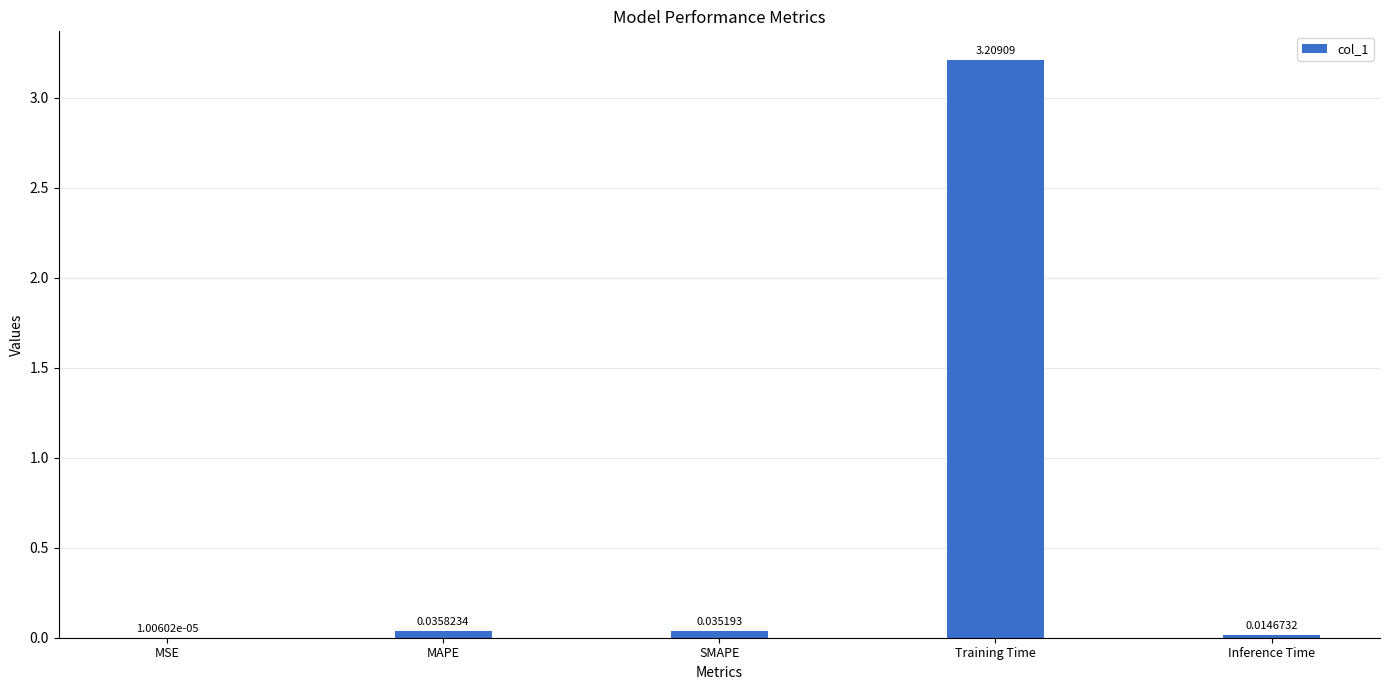

True or false: the data shows 4.5 at Training Time.

False